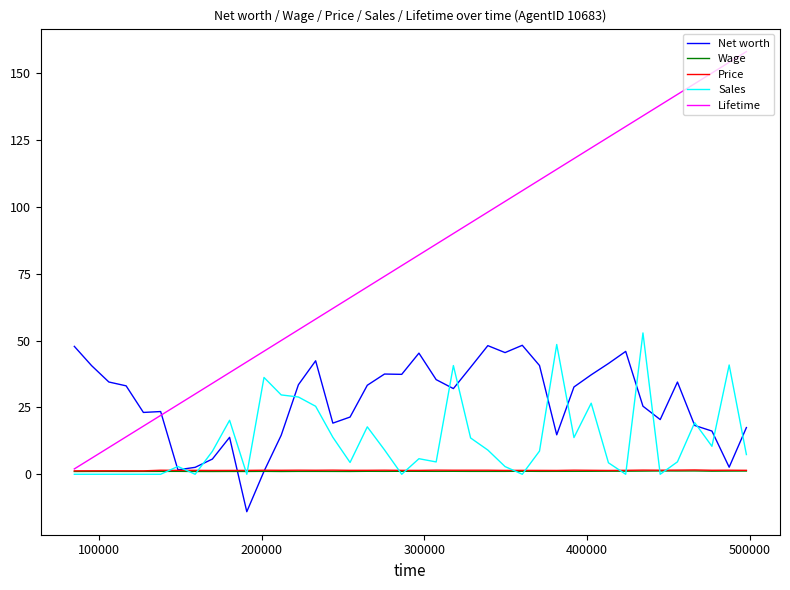

Which series has the largest range (max minus min)?

Lifetime